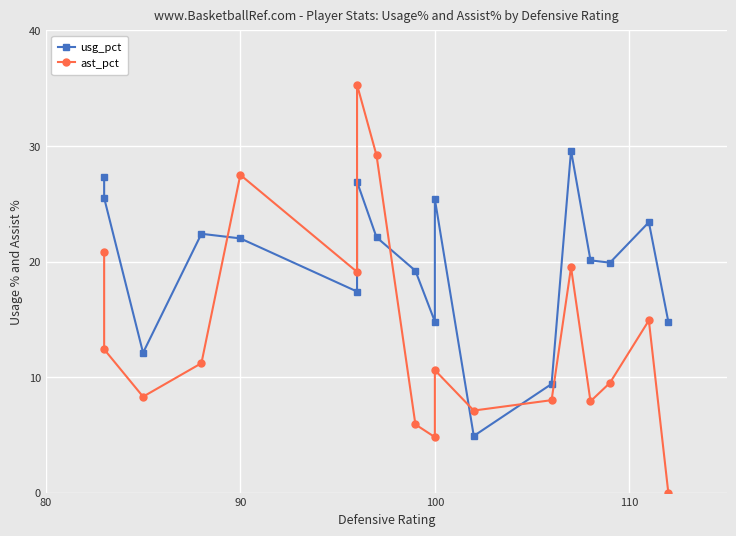

What are all the series names shown in the legend?

usg_pct, ast_pct